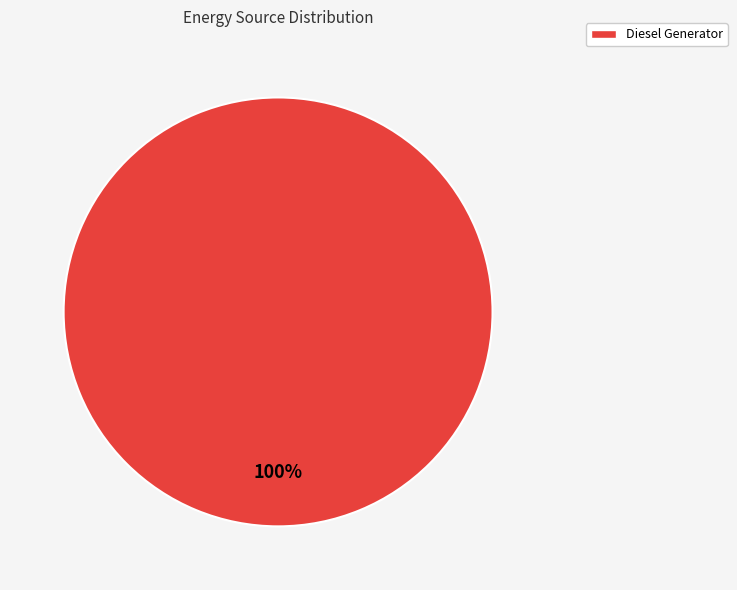

The Diesel Generator slice represents 100% of the pie. True or false?

True